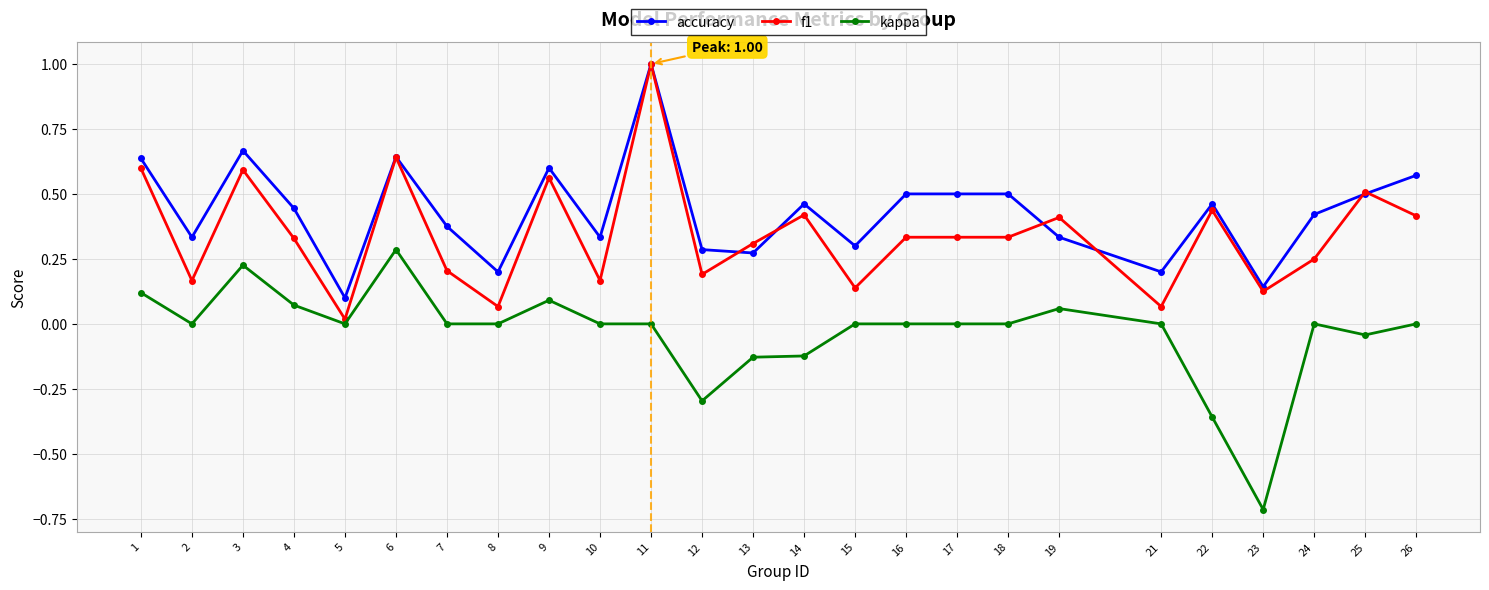

How many series are shown in this chart?

3